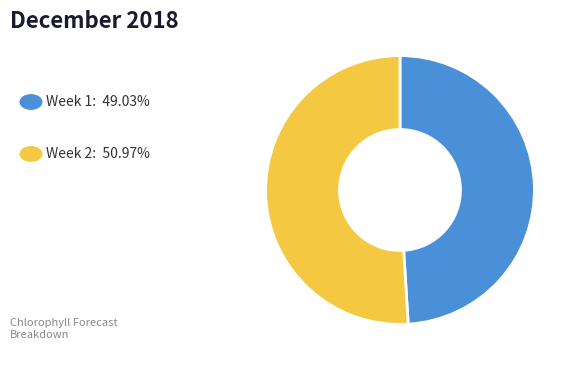

Is there a majority slice in this chart?

Yes